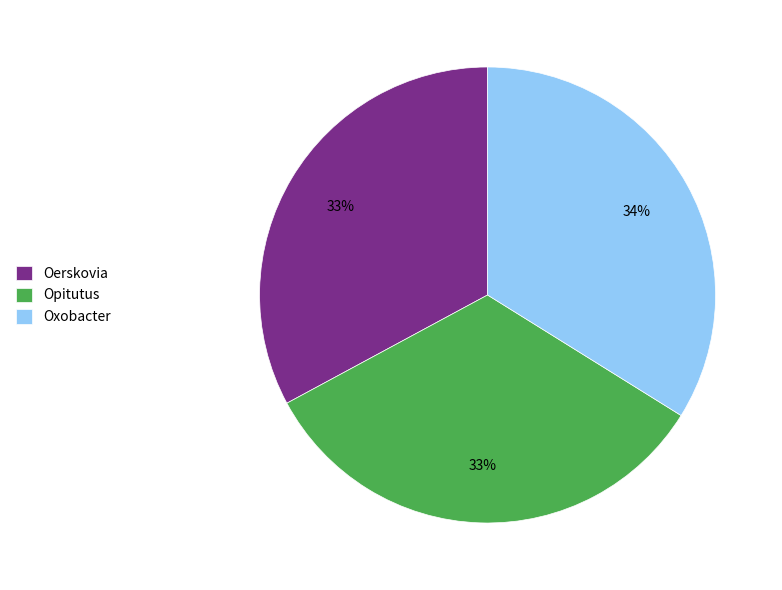

Between Oxobacter and Oerskovia, which is larger?

Oxobacter